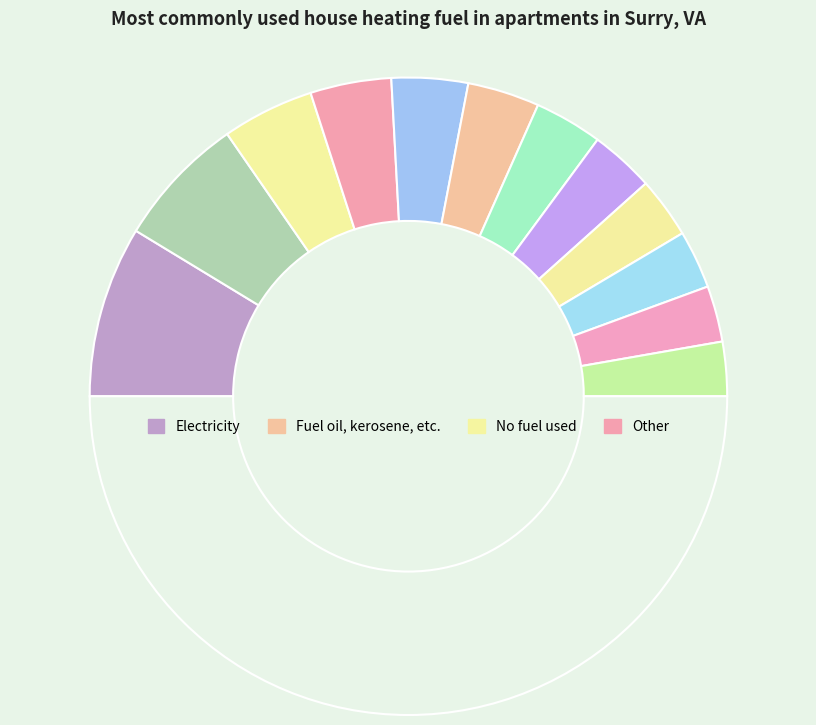

Does any single category account for the majority?

No